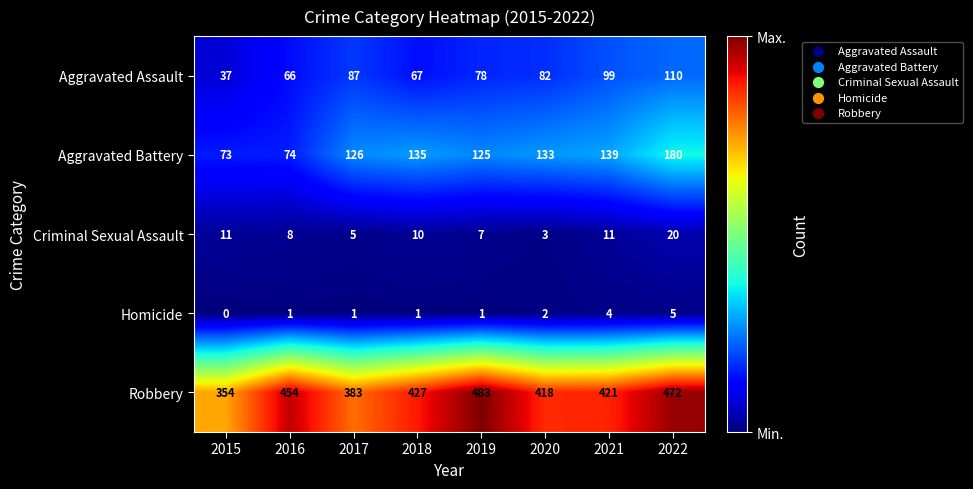

Which series has the largest total across all categories?

Robbery